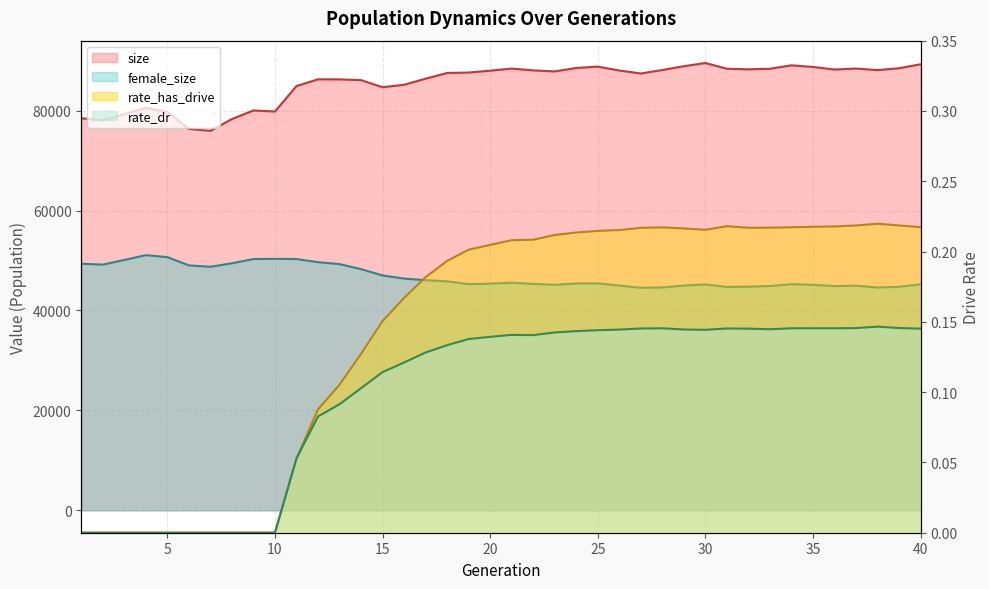

What is the value of the rate_has_drive point at the 17th from the left?

0.2